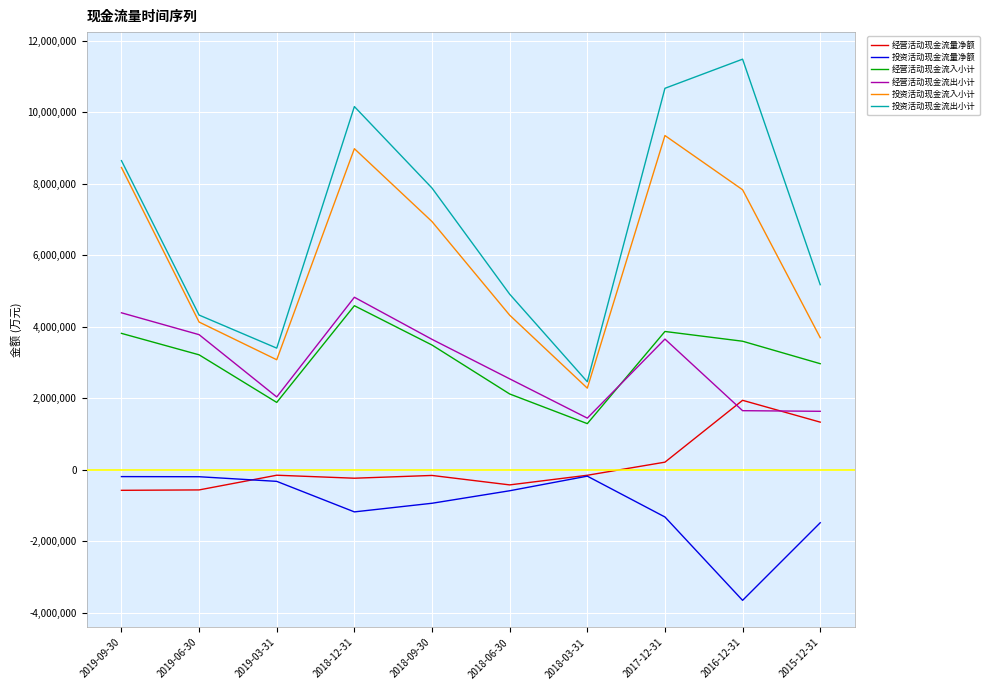

True or false: 投资活动现金流出小计 and 经营活动现金流出小计 intersect in this chart.

False